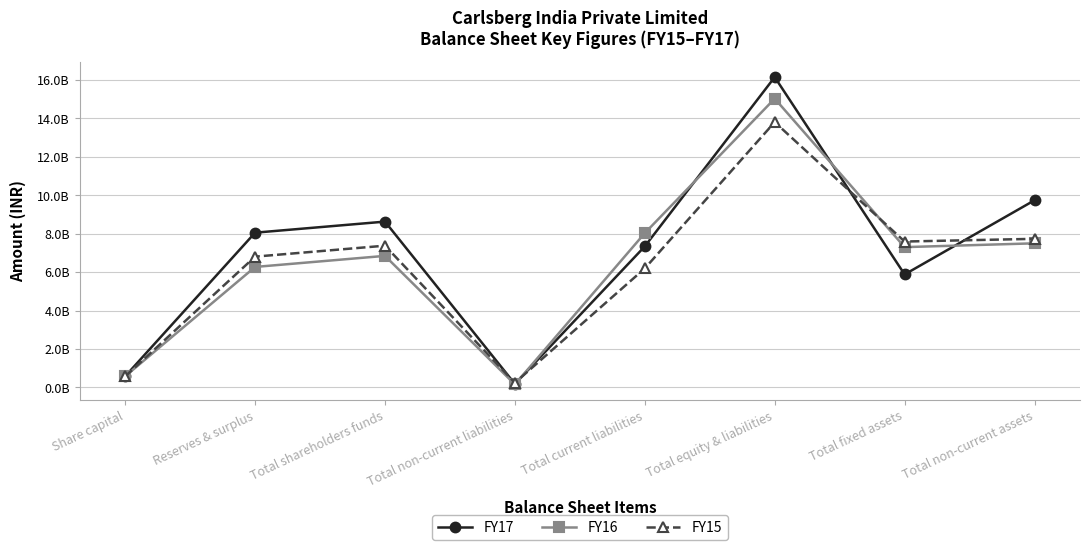

What is the label of the 1st point from the left?

Share capital